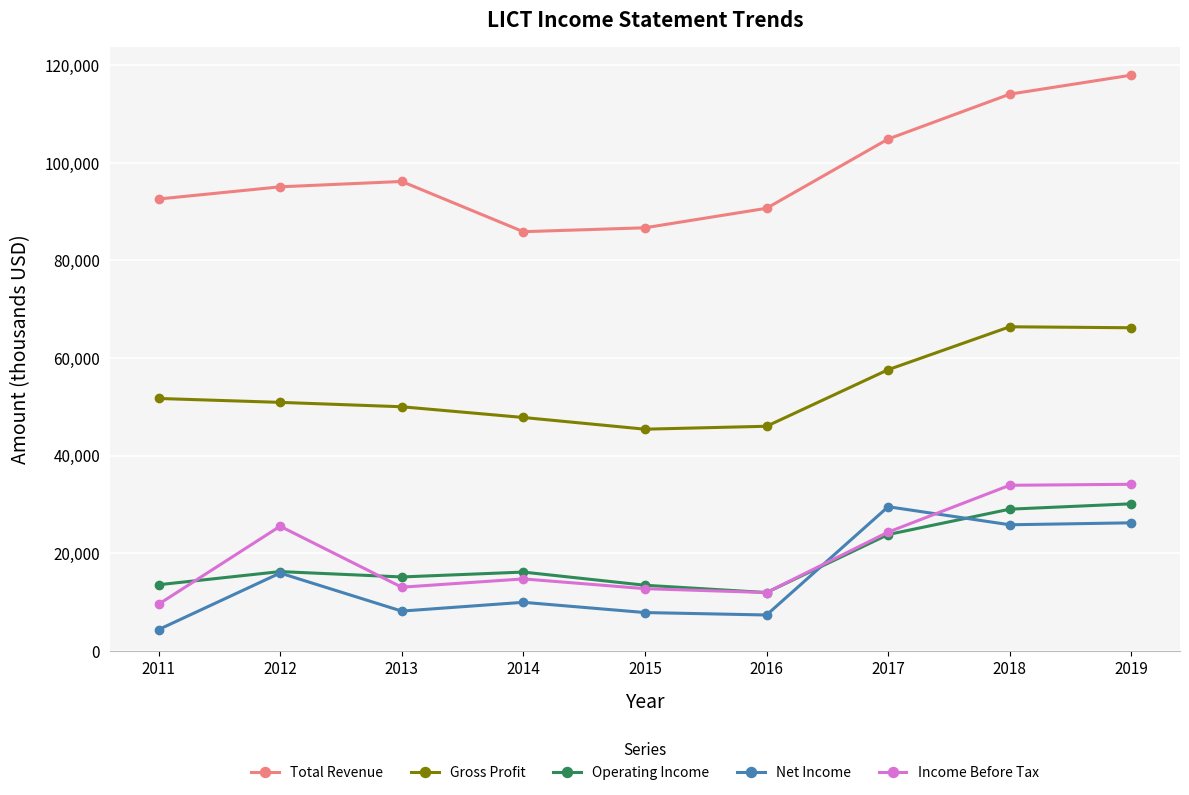

In Total Revenue, how many points are higher than both neighbors (excluding endpoints)?

1